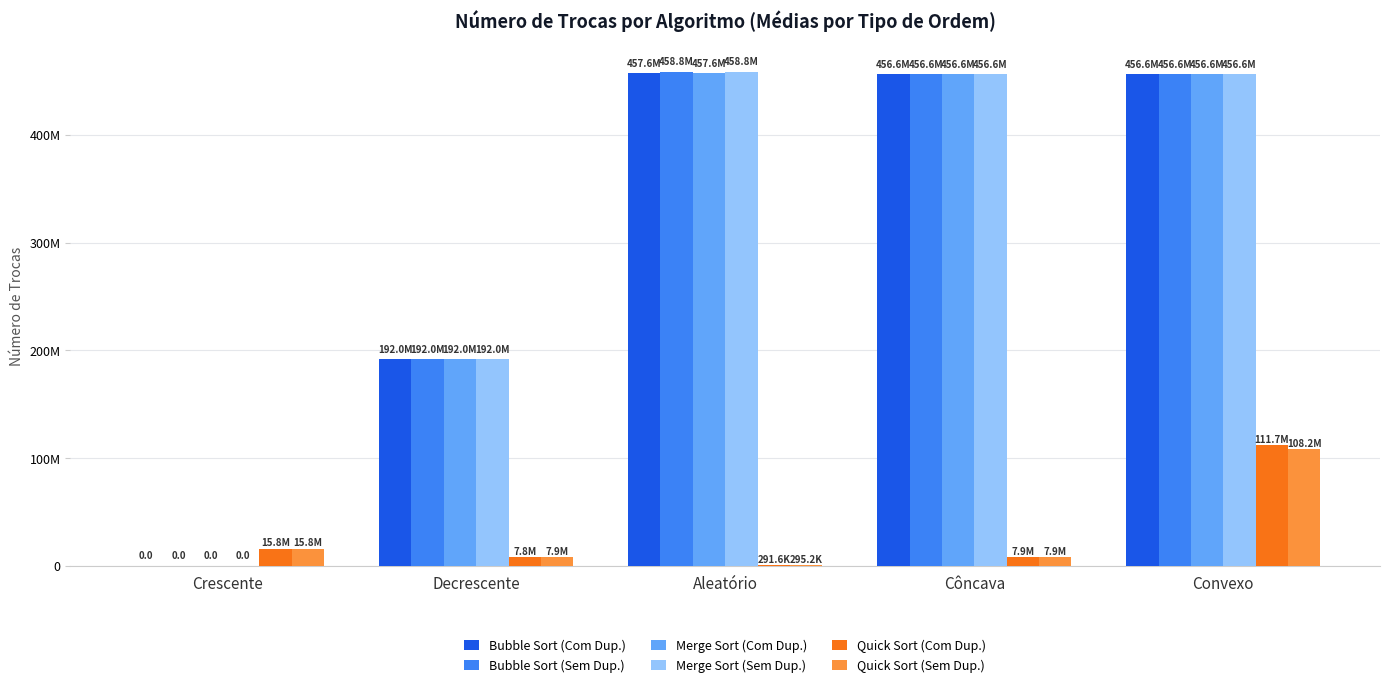

At which category is the sum across all series the highest?

Convexo